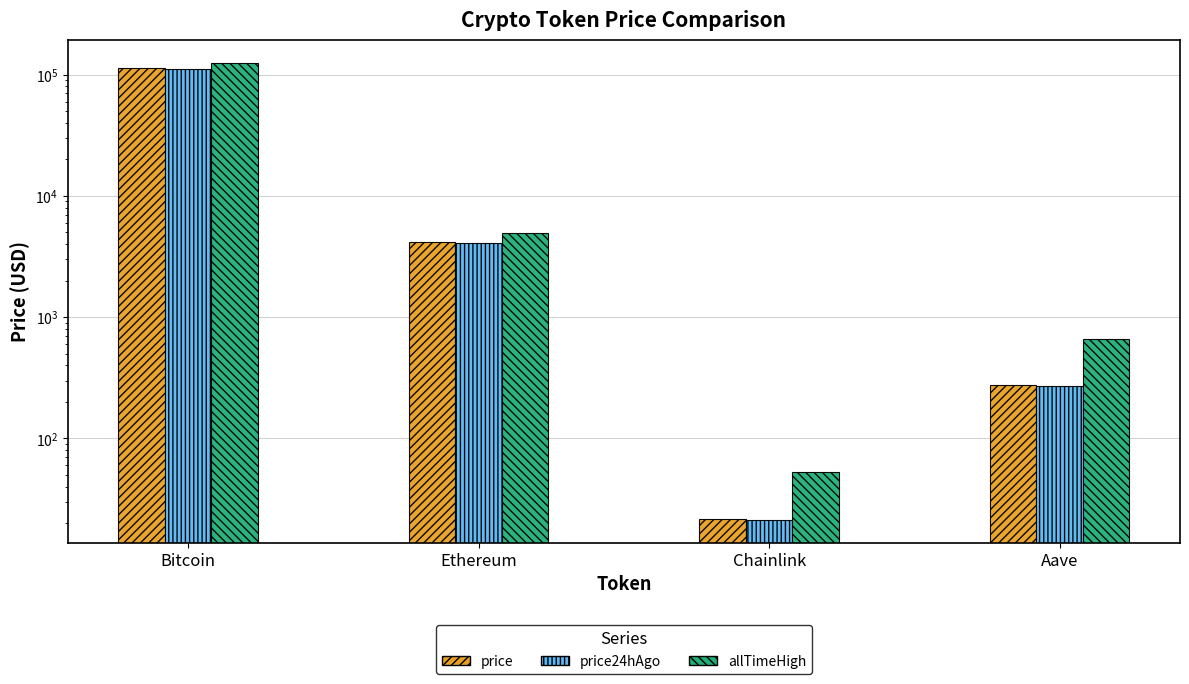

Reading right to left, list all the values displayed in this chart.

price: 274.3	21.6	4194.5	114224.0
price24hAgo: 272.6	21.3	4109.8	111693.0
allTimeHigh: 661.7	52.7	4946.1	124128.0